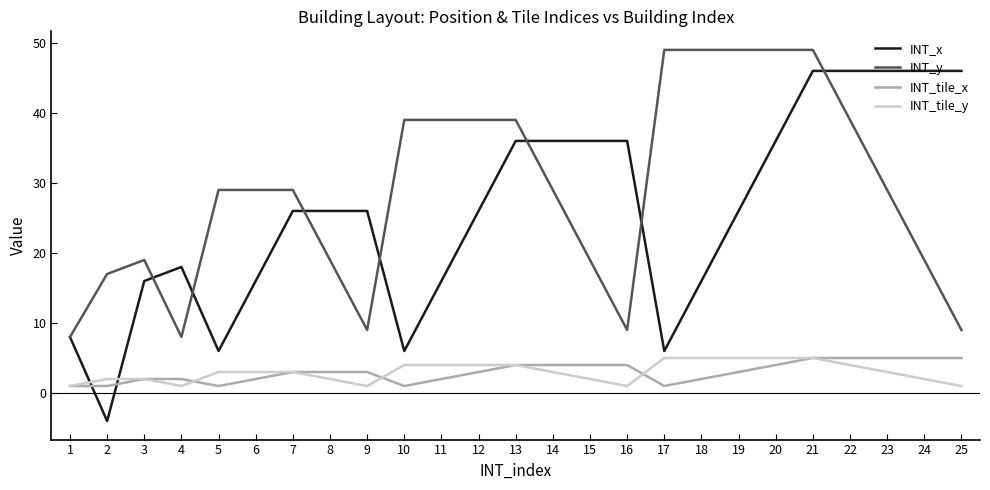

How many intersections are there between INT_tile_x and INT_x?

2